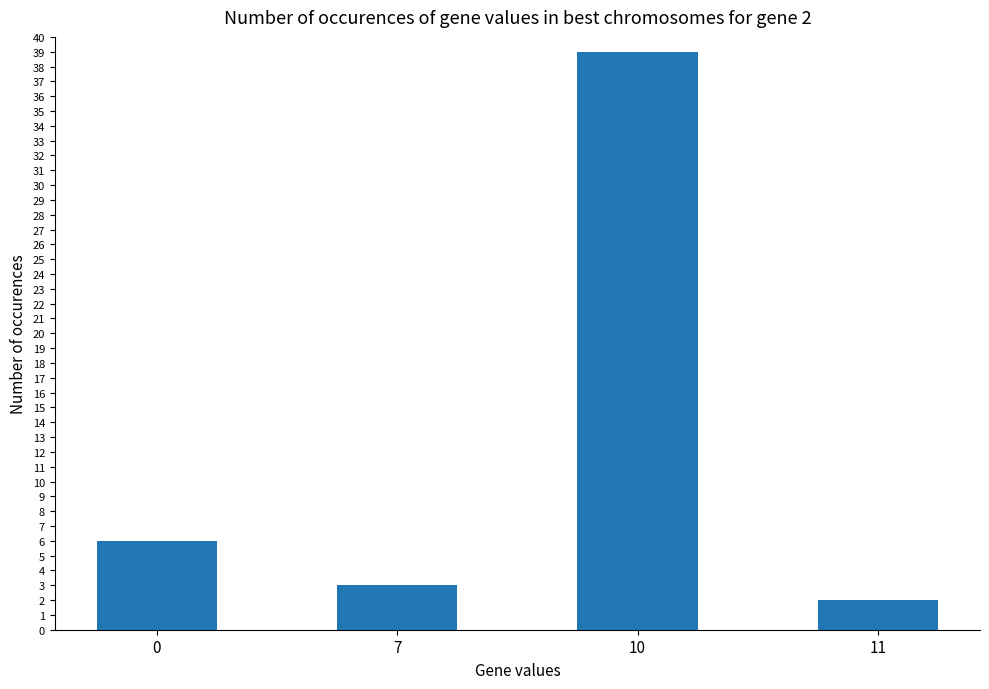

Is it true that the value at 11 is 2?

True